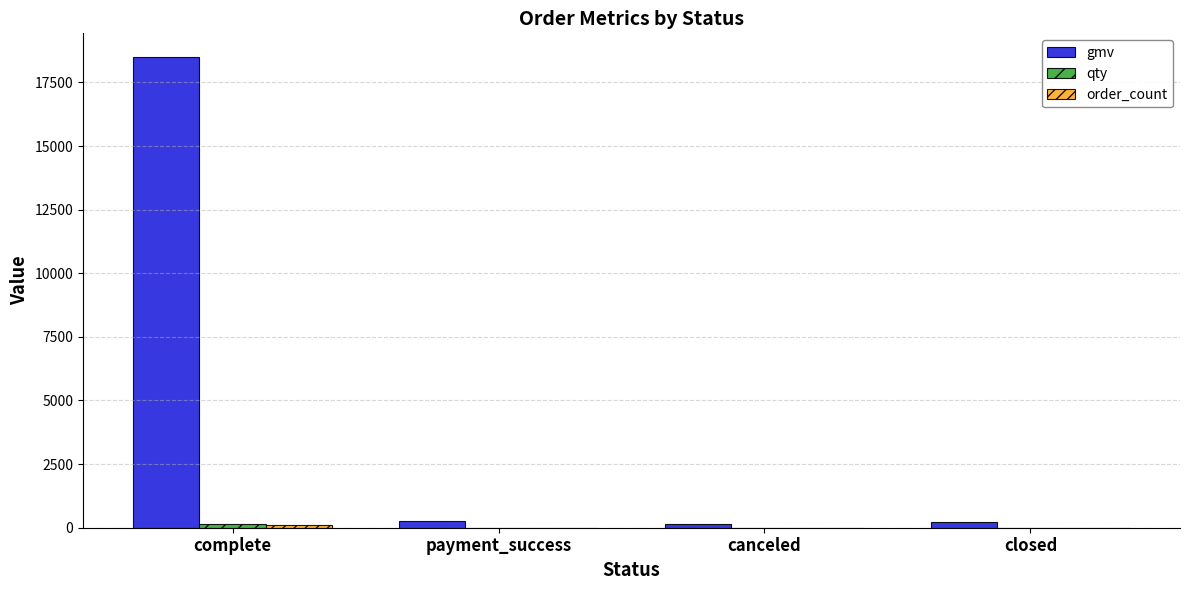

What is the total value across all series at canceled?

151